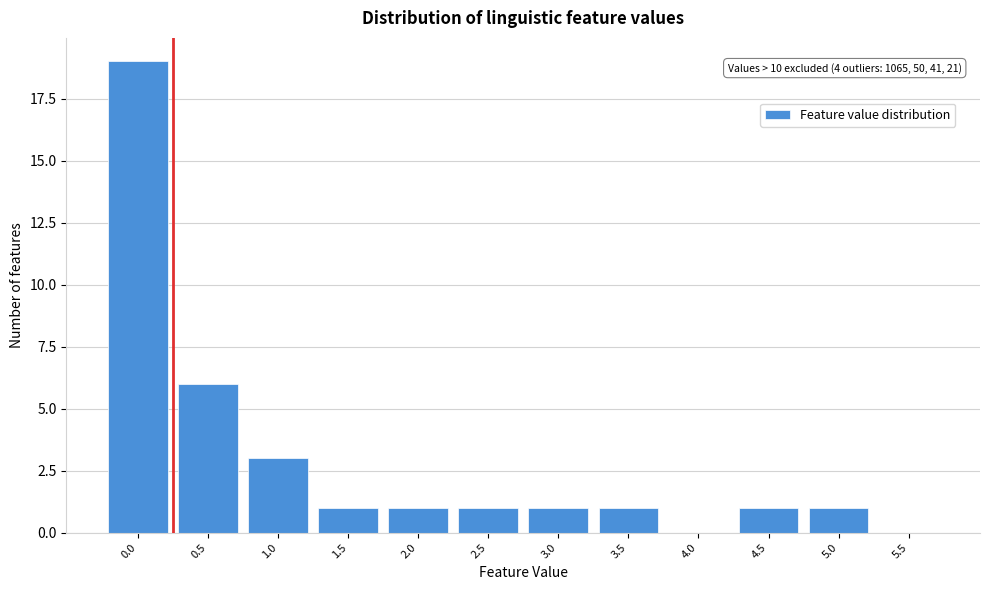

Reading right to left, what are all the values shown in this chart?

5.5=0	5.0=1	4.5=1	4.0=0	3.5=1	3.0=1	2.5=1	2.0=1	1.5=1	1.0=3	0.5=6	0.0=19